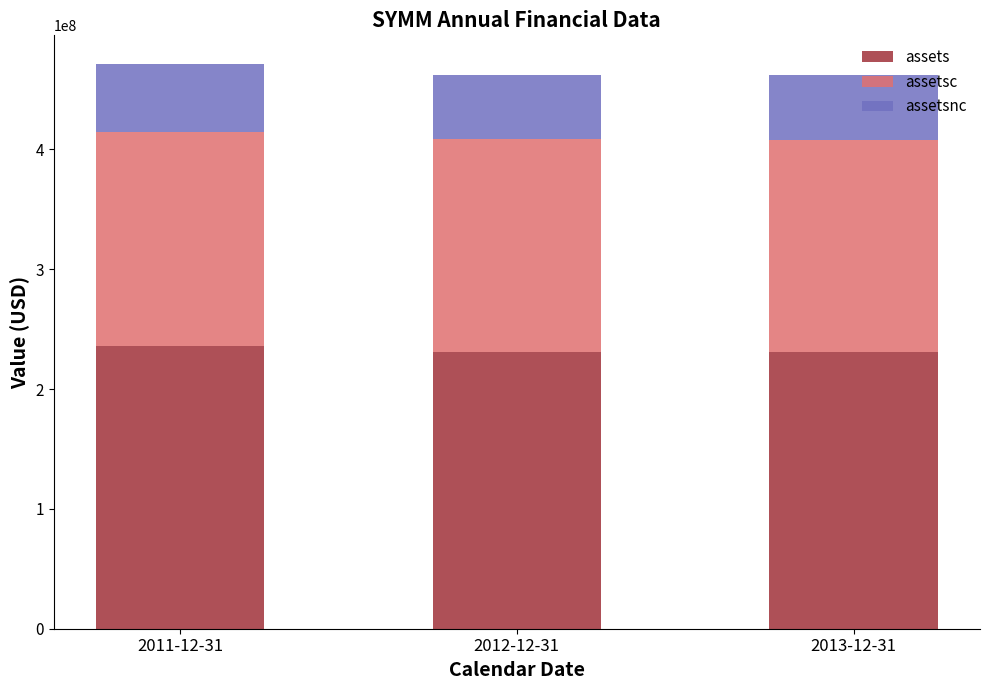

The value of assets at 2013-12-31 is 415318834. True or false?

False